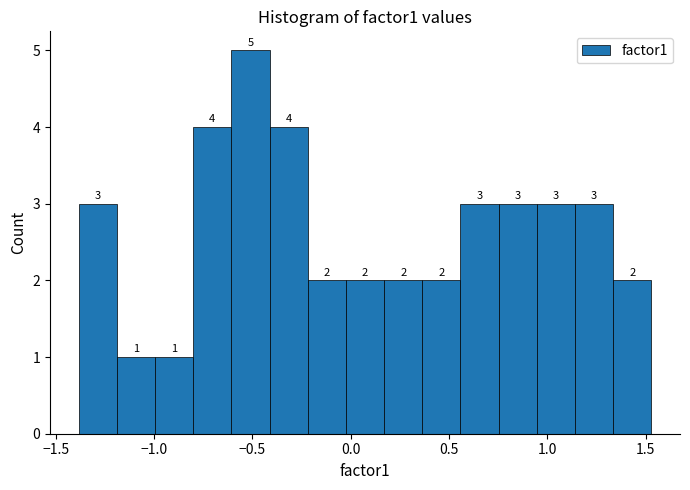

Around what value on the x-axis is the tallest bar? Give the approximate position of its centre, as read against the axis.

-0.50